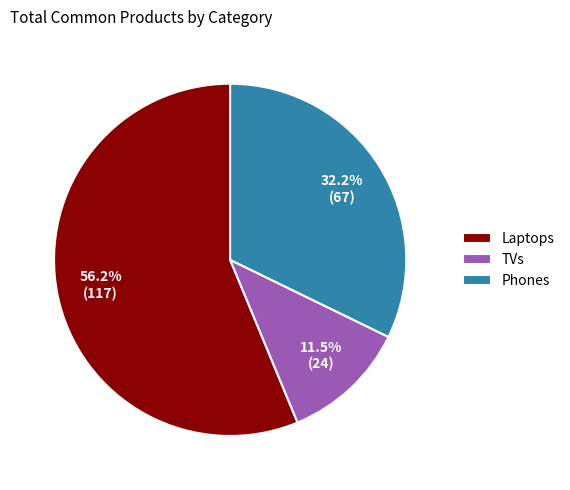

Is the sum of TVs and Laptops greater than half?

Yes